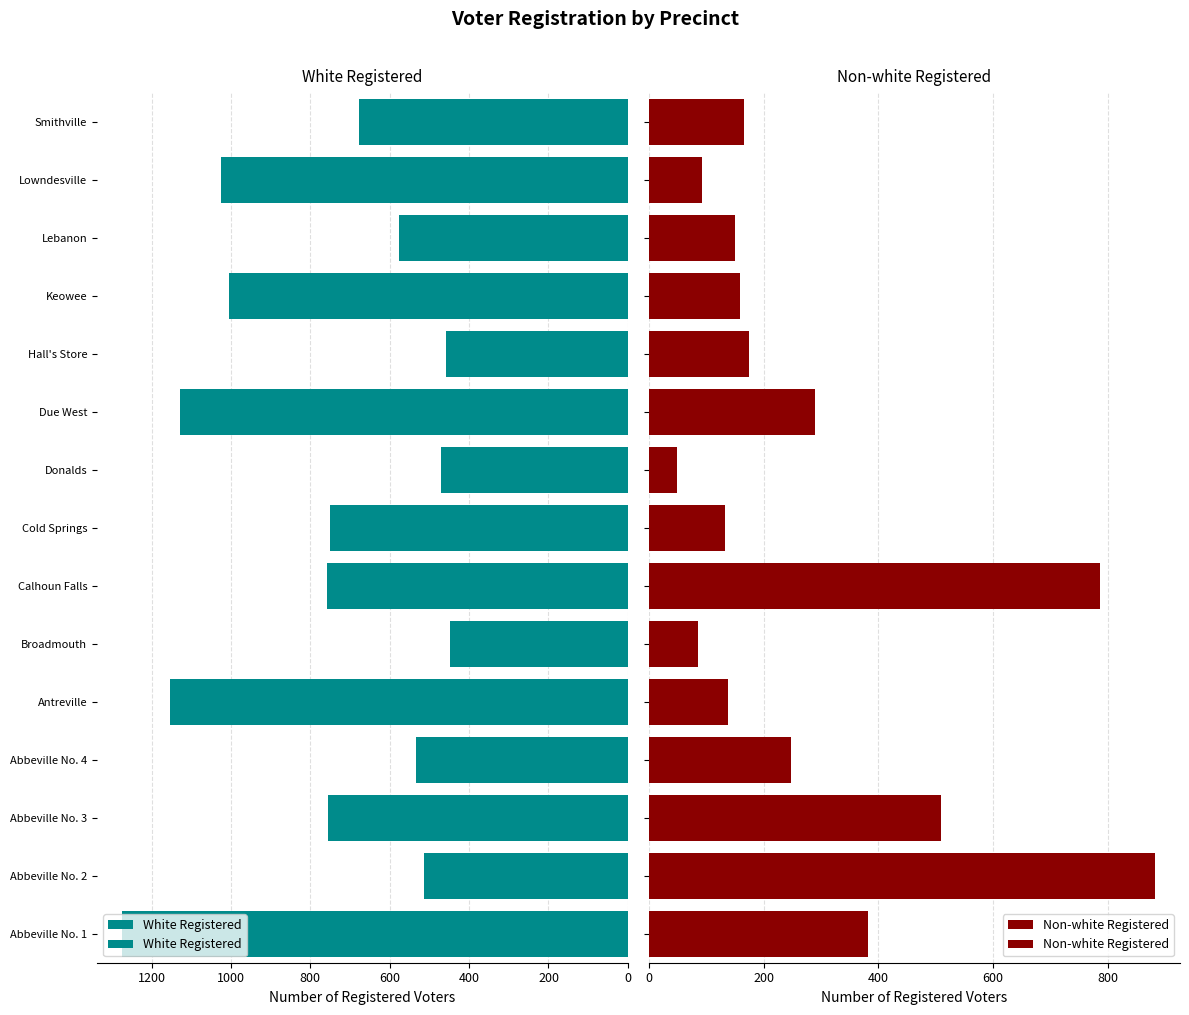

What position from the right is Abbeville No. 3?

13